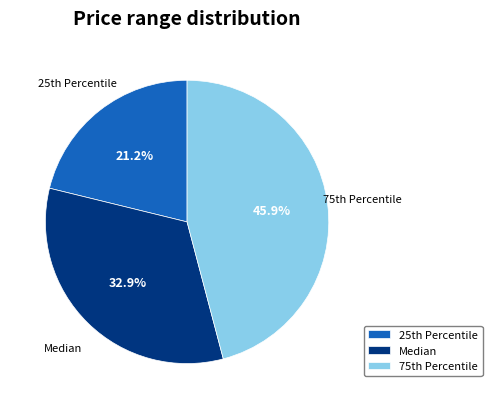

How many slices are in this pie chart?

3